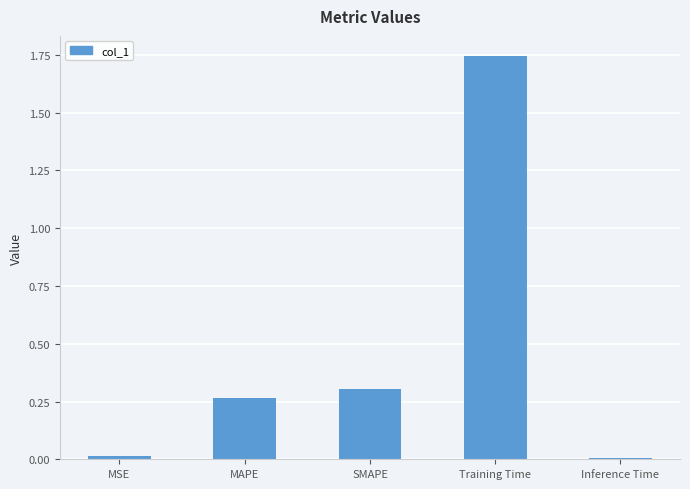

What is the sum of the values at SMAPE and Training Time?

2.0